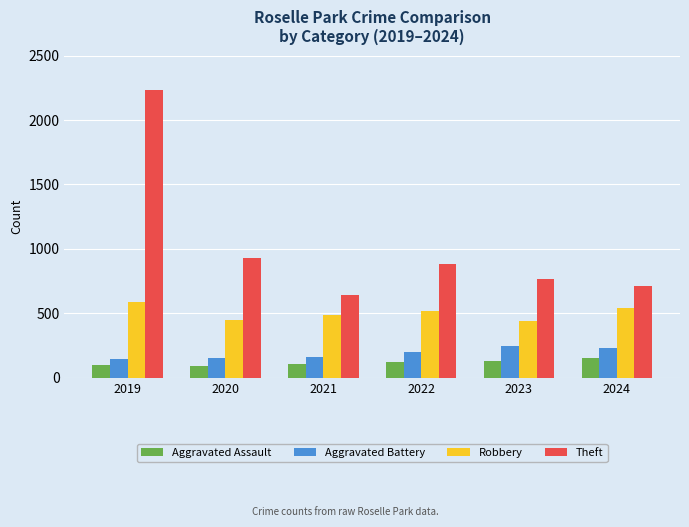

Read the Aggravated Assault value at 2019, to the nearest 5.

100